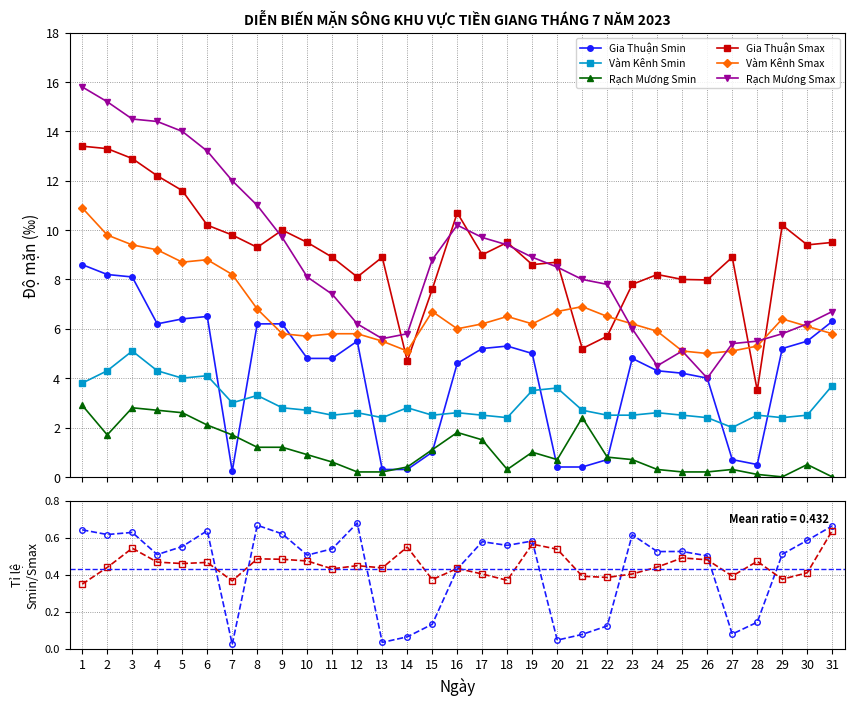

At 15, list the series in order from smallest to largest.

Gia Thuận Smin, Rạch Mương Smin, Vàm Kênh Smin, Vàm Kênh Smax, Gia Thuận Smax, Rạch Mương Smax